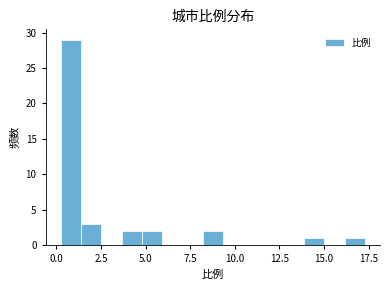

Around what value on the x-axis is the tallest bar? Give the approximate position of its centre, as read against the axis.

1.0